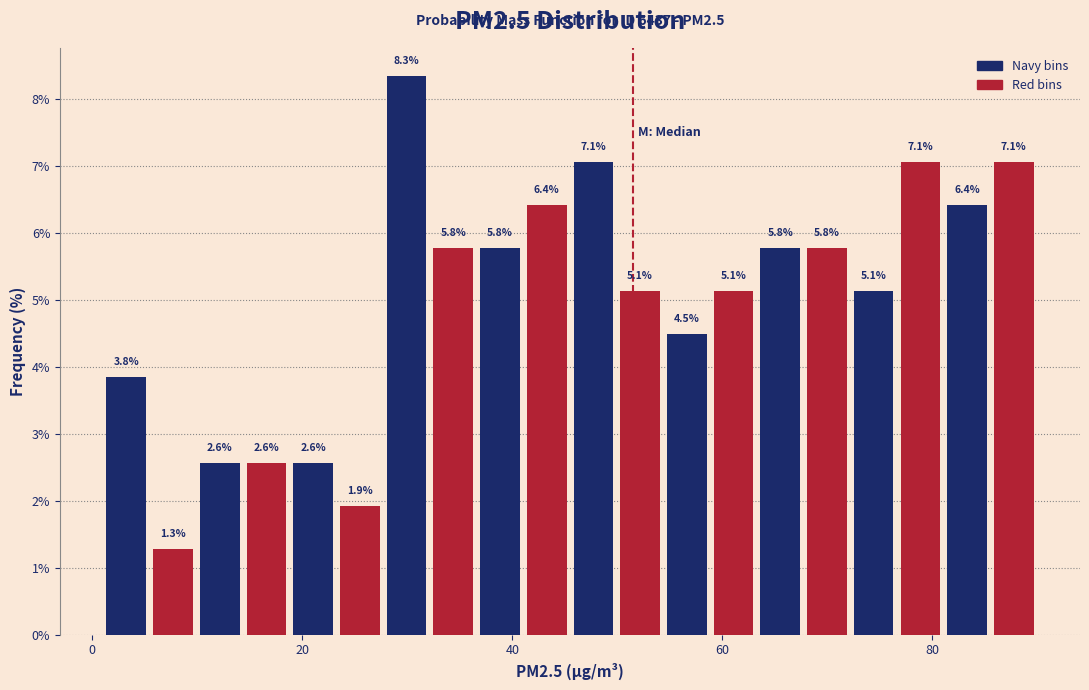

Around what value on the x-axis is the tallest bar? Give the approximate position of its centre, as read against the axis.

30